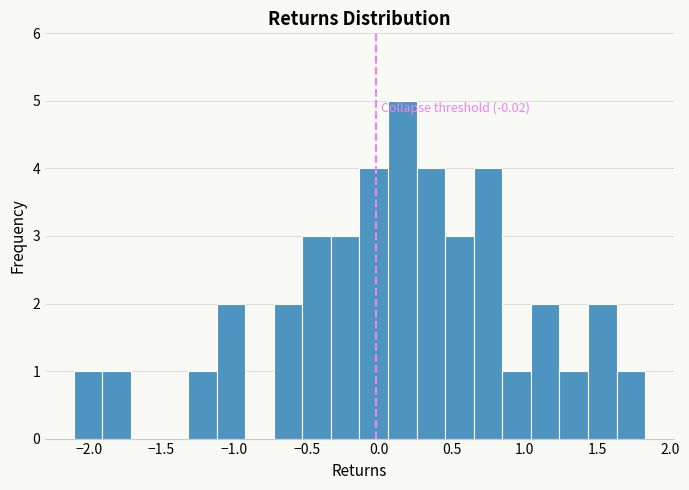

Around what value on the x-axis is the tallest bar? Give the approximate position of its centre, as read against the axis.

0.15